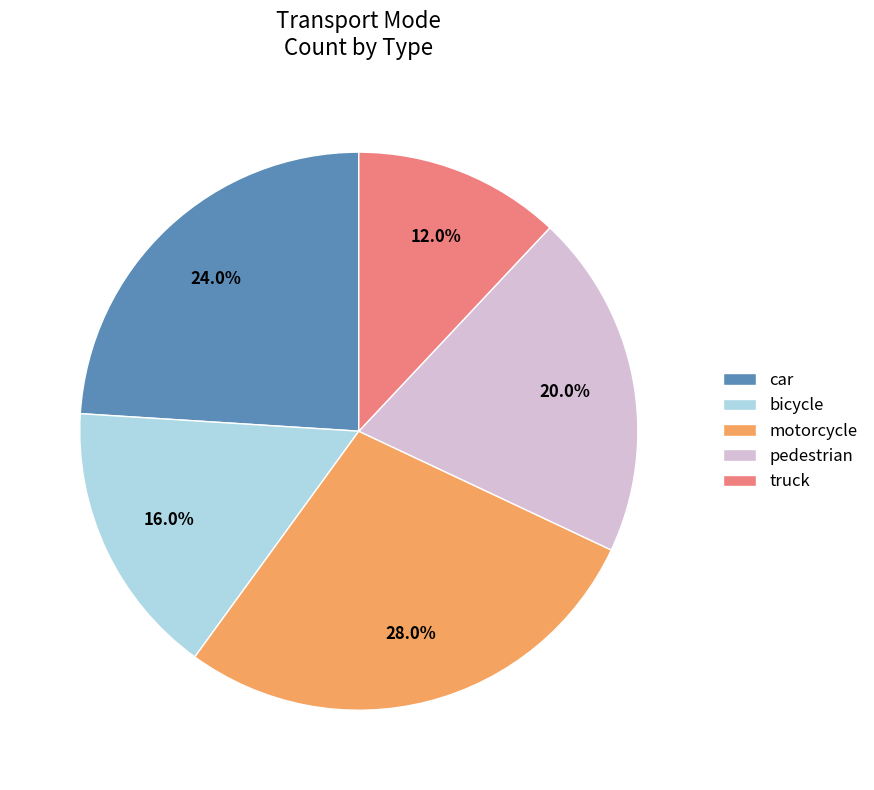

How much of the chart is everything except truck?

88.0%